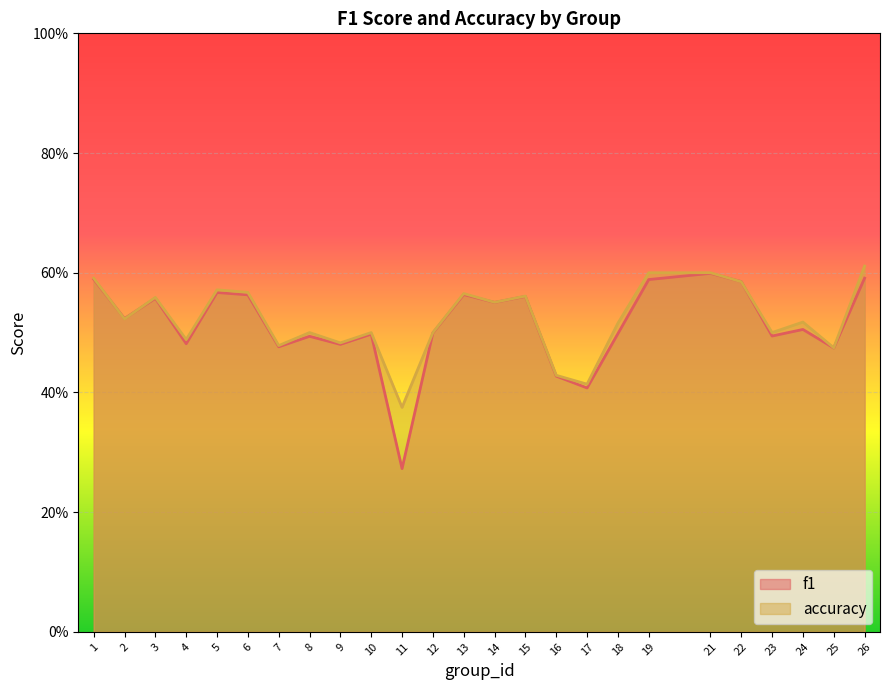

What are all the series names shown in the legend?

f1, accuracy